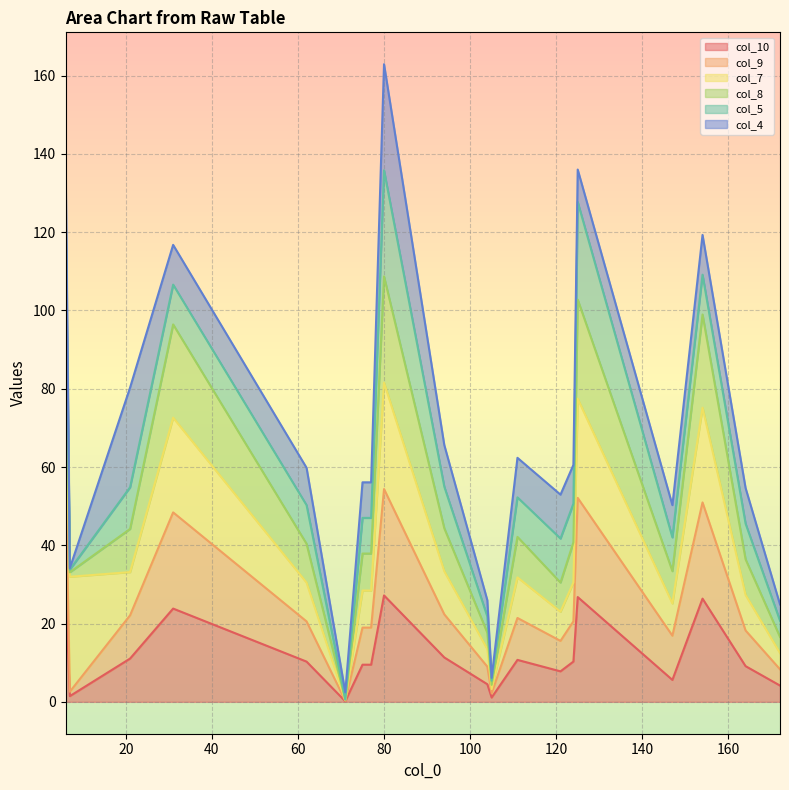

How many values in the col_9 series are below 20?

10